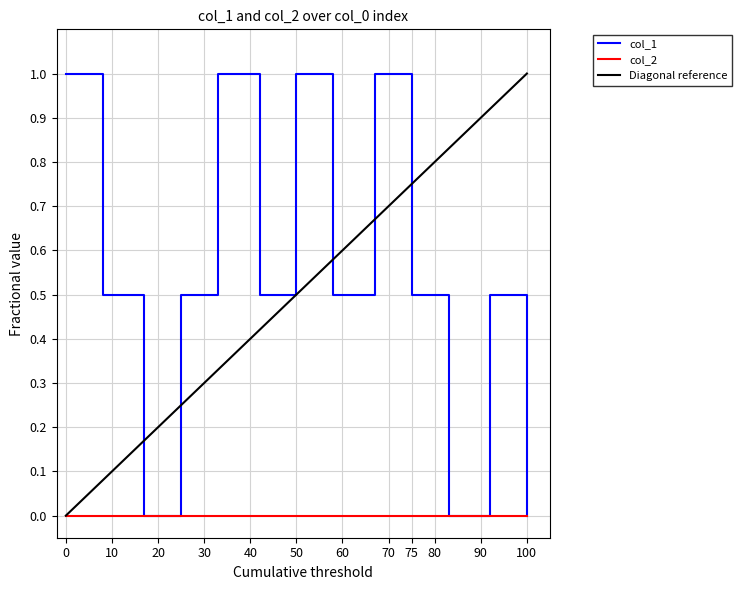

The col_1 series shows 0.2 at 75. True or false?

False